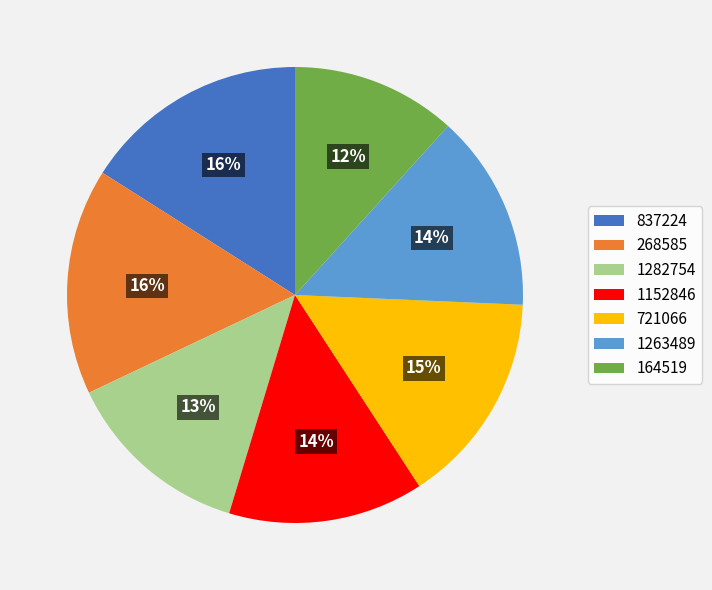

True or false: 1152846 accounts for 22% of the total.

False